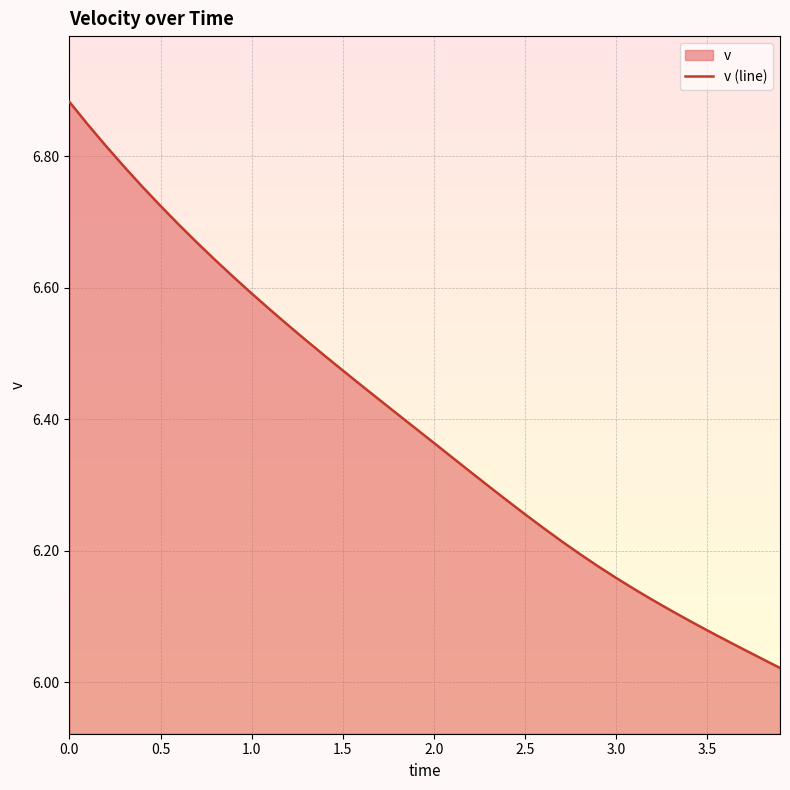

The chart shows a value of 9.0 at 1.0. True or false?

False